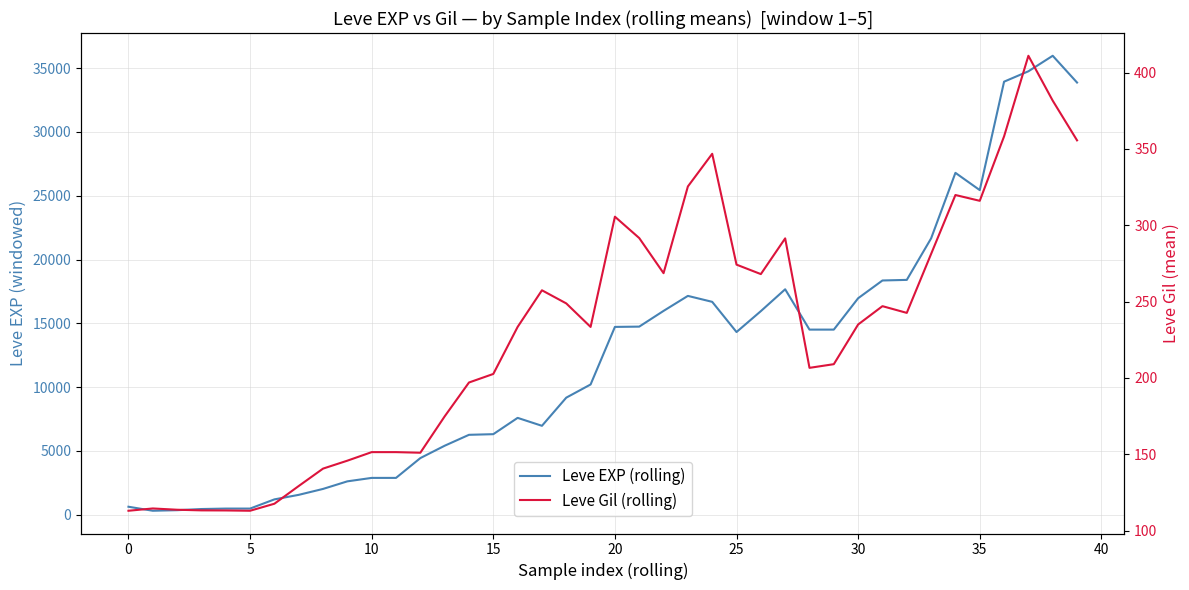

True or false: Leve Gil (rolling) and Leve EXP (rolling) cross at least once.

False